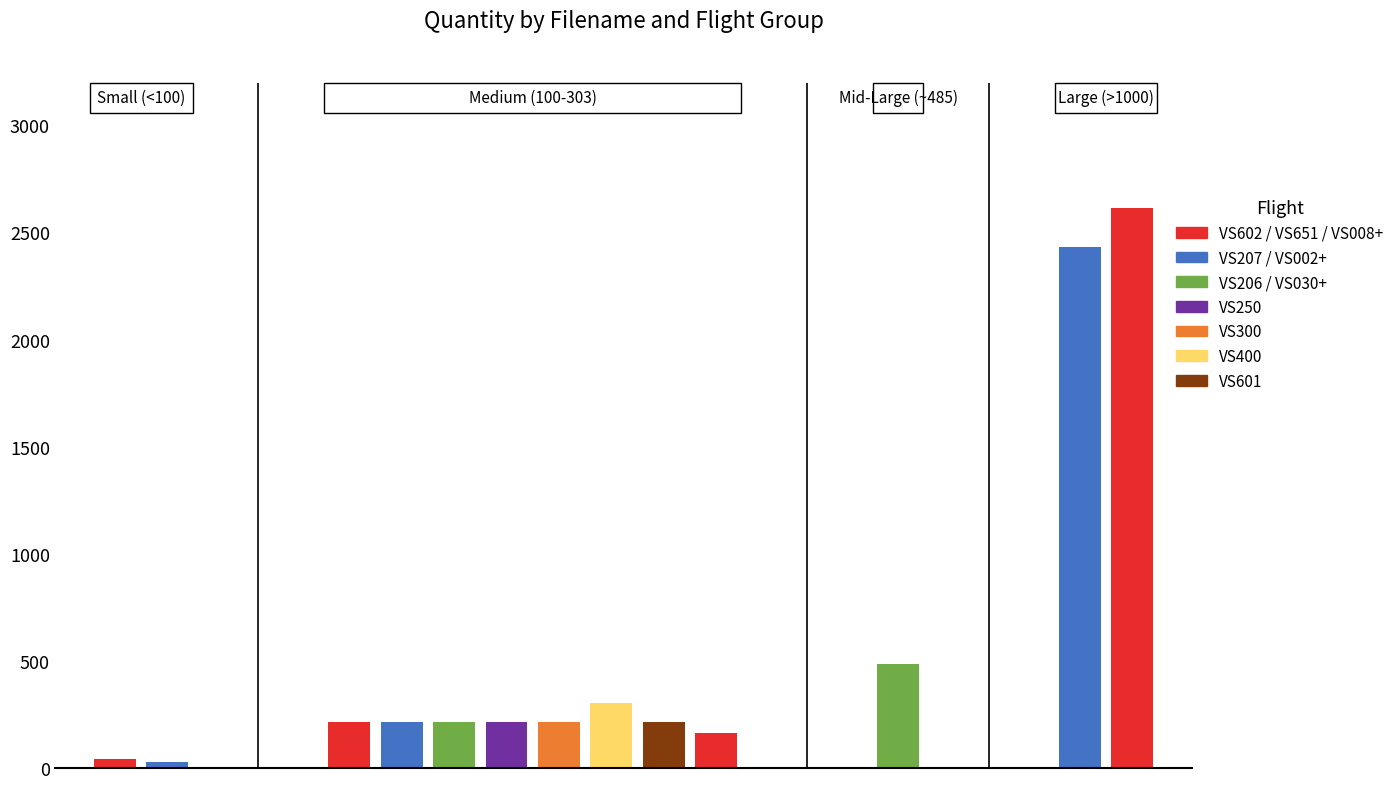

What is the minimum value shown in the chart?

28